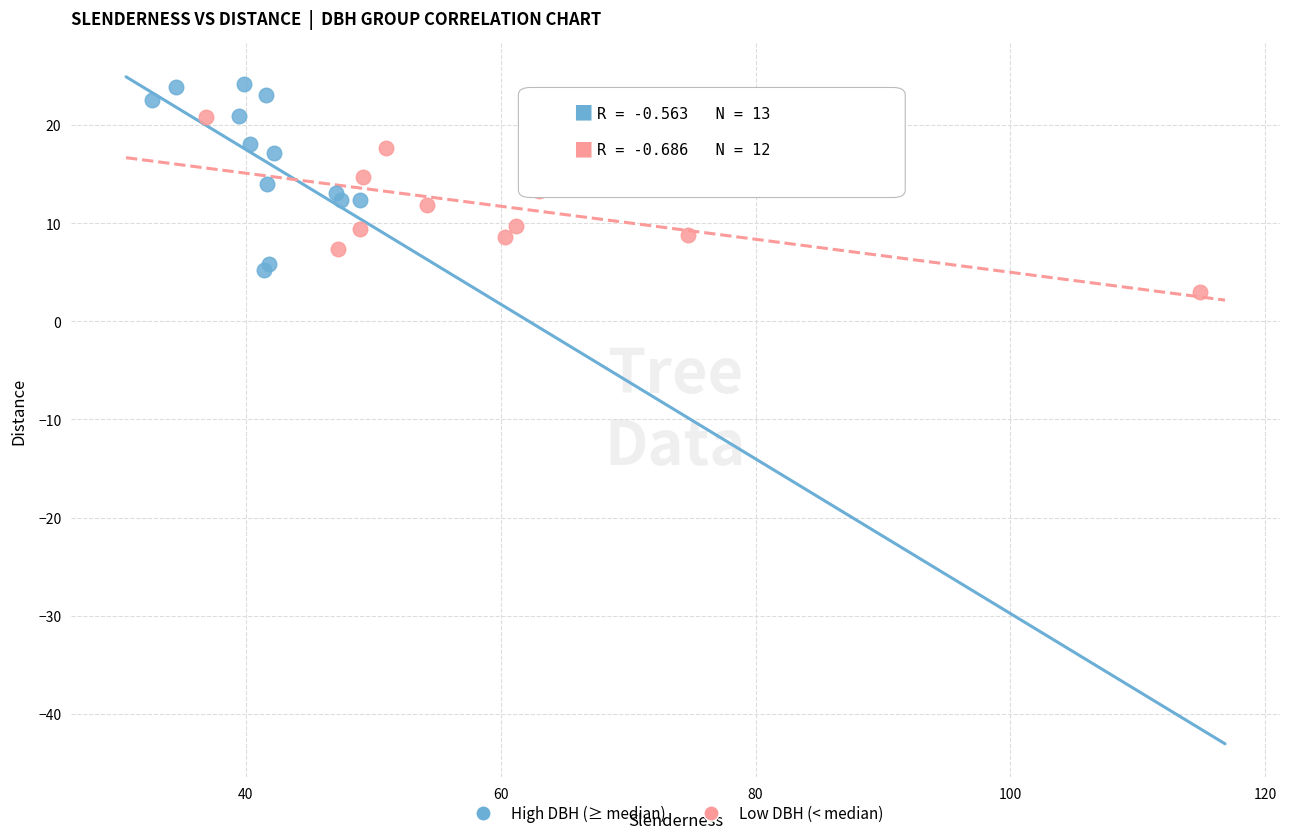

Which series reaches the maximum Y coordinate?

High DBH (≥ median)